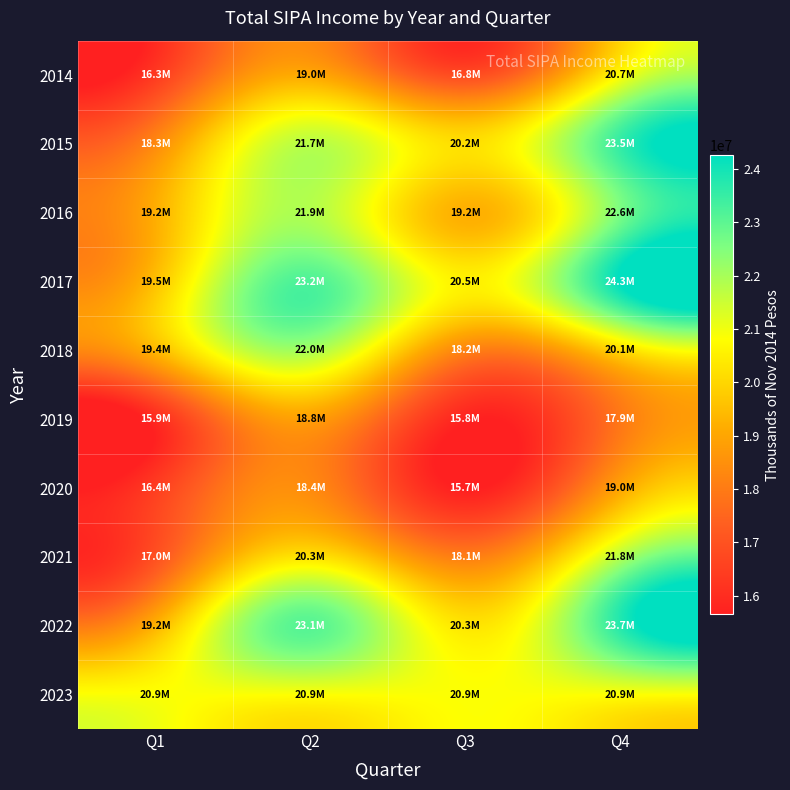

Which category has the lowest value across all series?

Q3